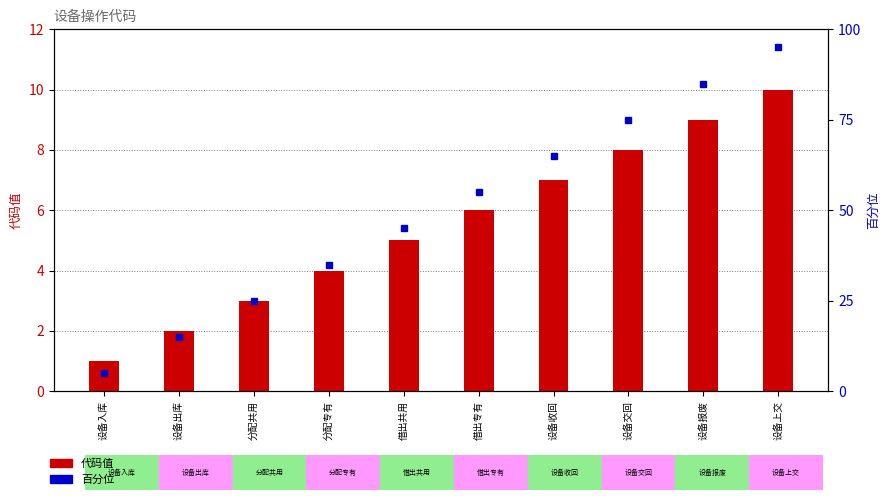

What is the sum of all 百分位 values?

500